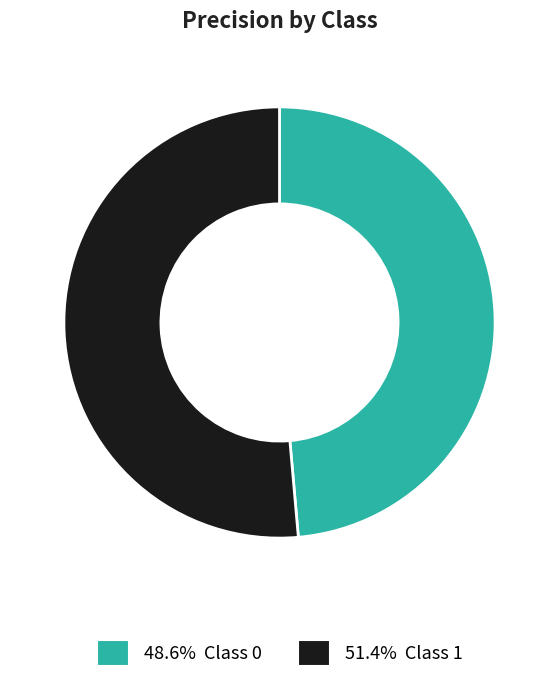

How many segments does this pie chart have?

2